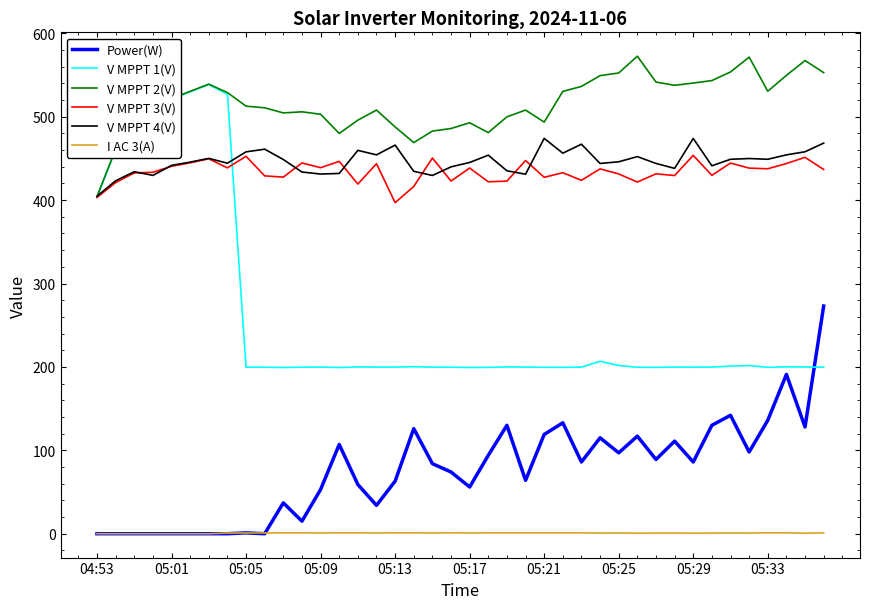

Which series has the largest total across all categories?

V MPPT 2(V)